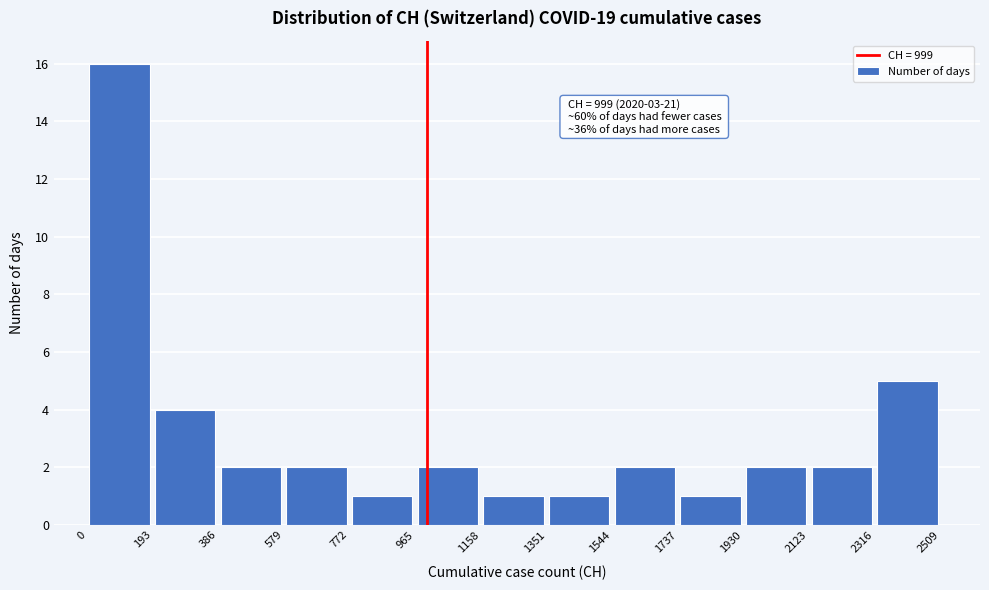

Over which range of the x-axis is the bar tallest?

0 to 193